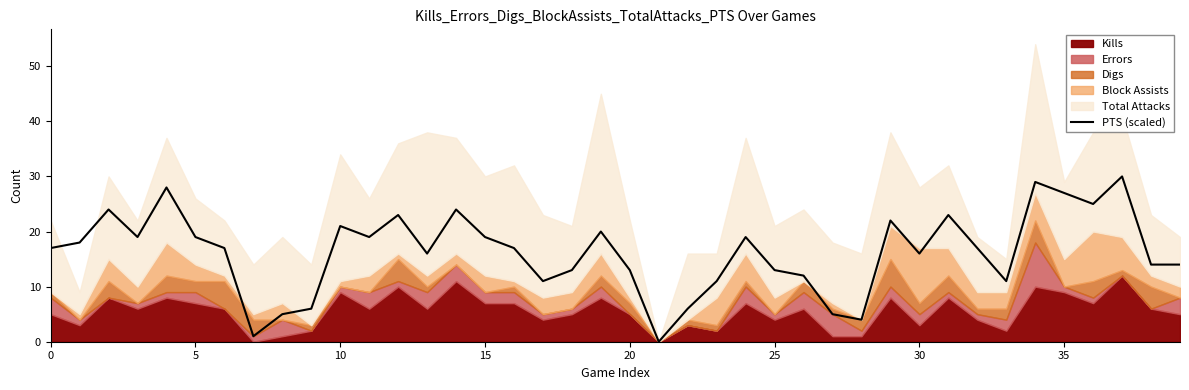

The value of PTS (scaled) at 15 is 30. True or false?

False